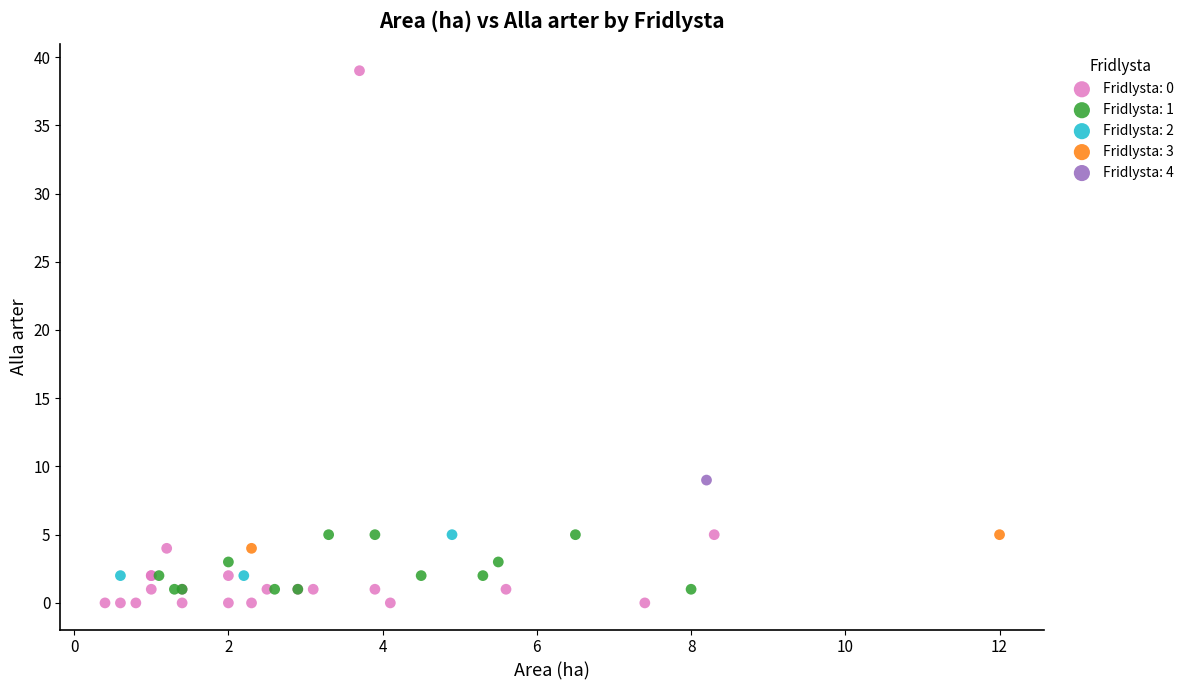

What are all the series names shown in the legend?

Fridlysta: 0, Fridlysta: 1, Fridlysta: 2, Fridlysta: 3, Fridlysta: 4